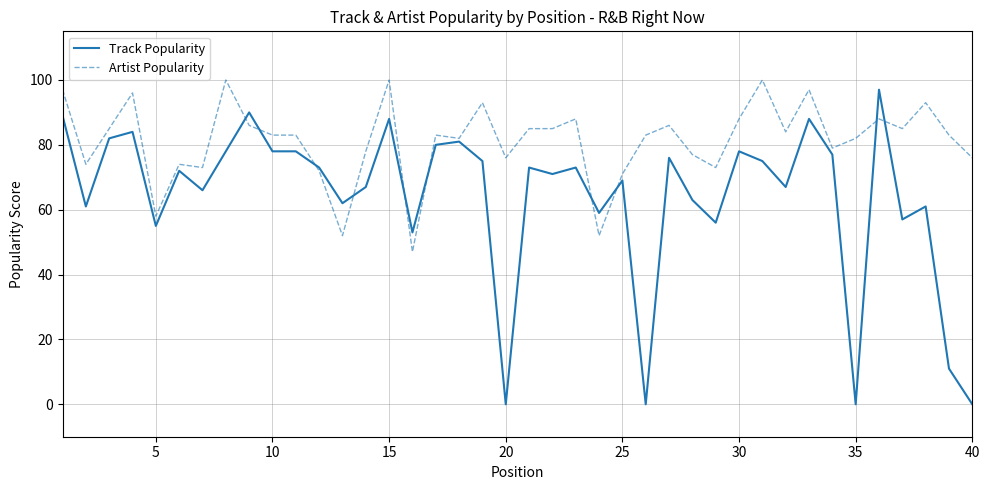

Rank the series by their average value, from highest to lowest.

Artist Popularity, Track Popularity